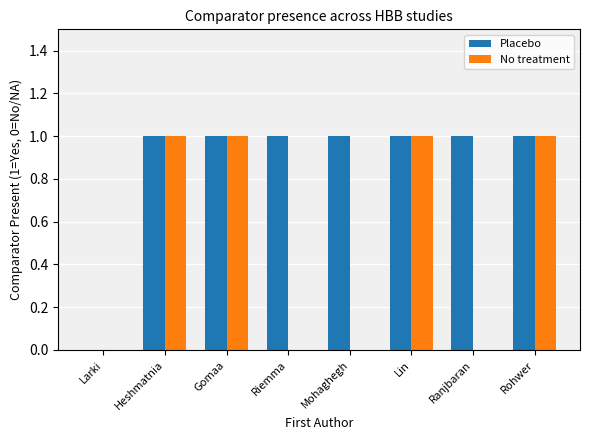

Between Ranjbaran and Rohwer, which series saw the biggest shift?

No treatment